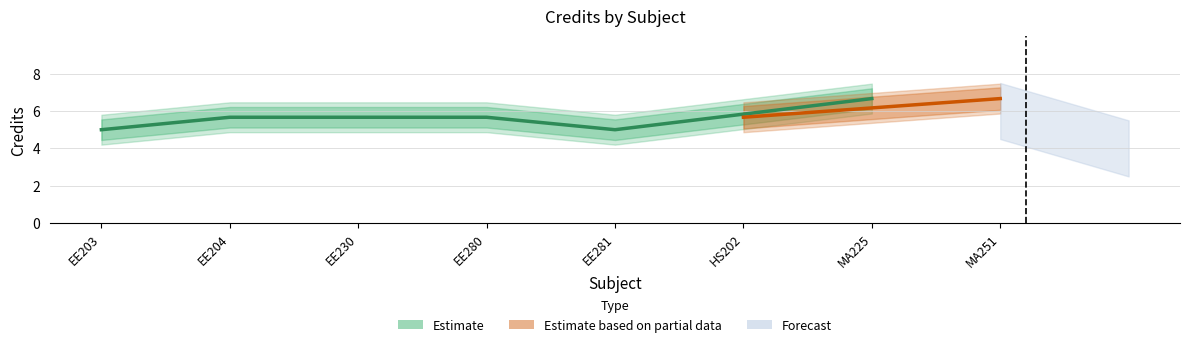

Which has a higher value, EE230 or HS202?

EE230